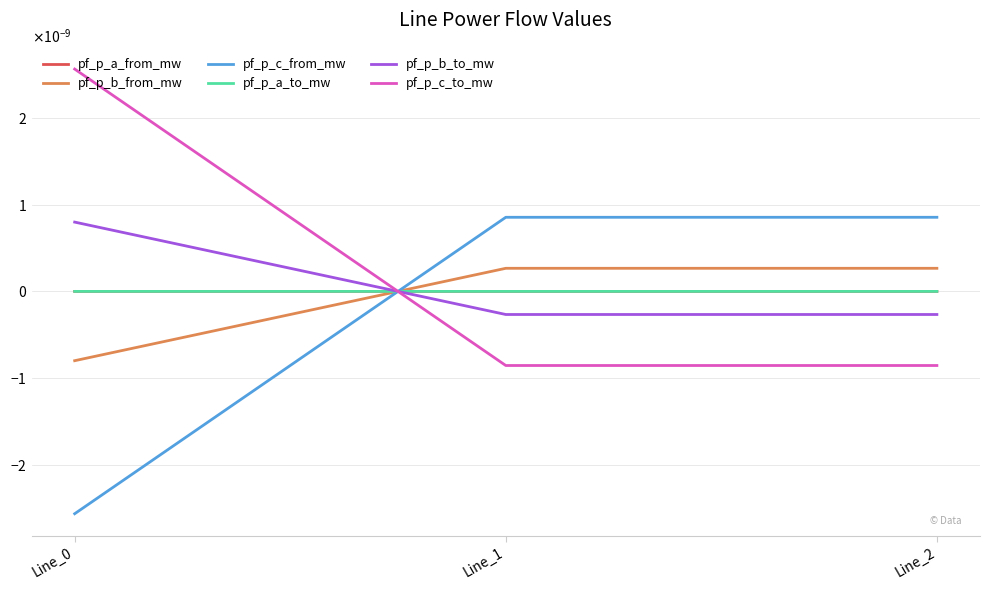

Count the pf_p_c_from_mw values in the range 0 to 1.

2